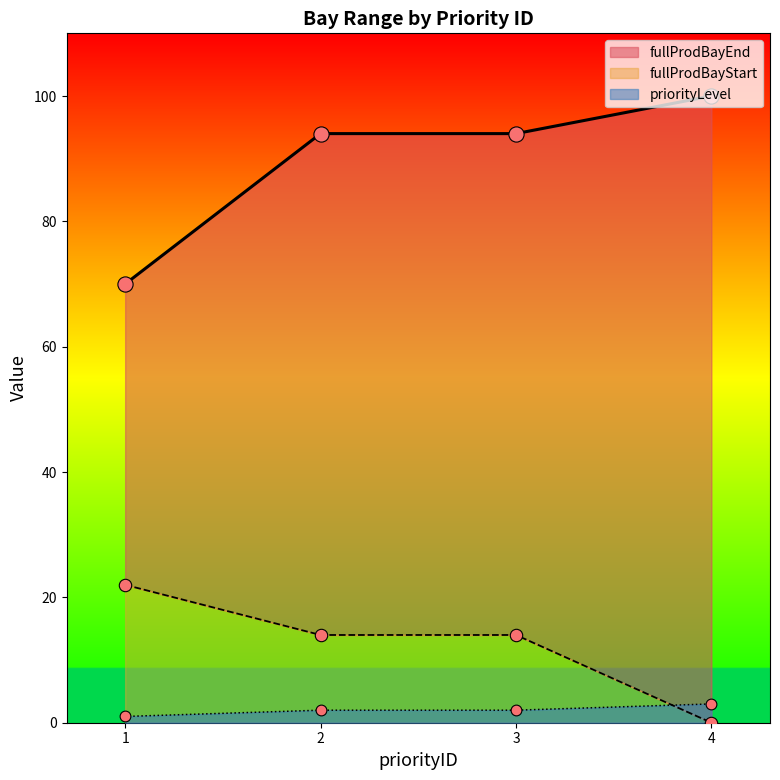

At which category is the sum across all series the highest?

2